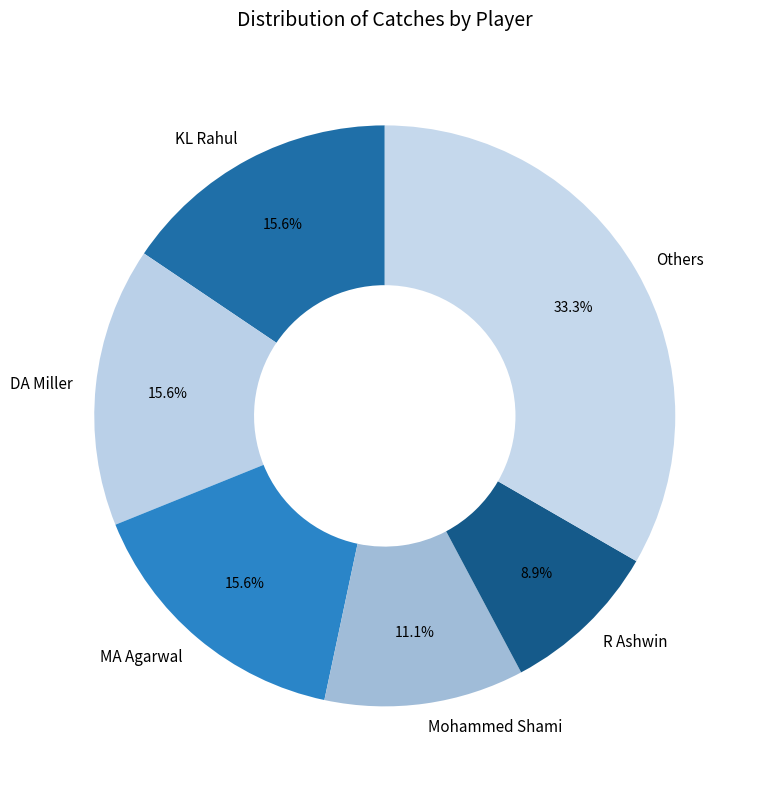

Which category has the biggest portion of the pie?

Others